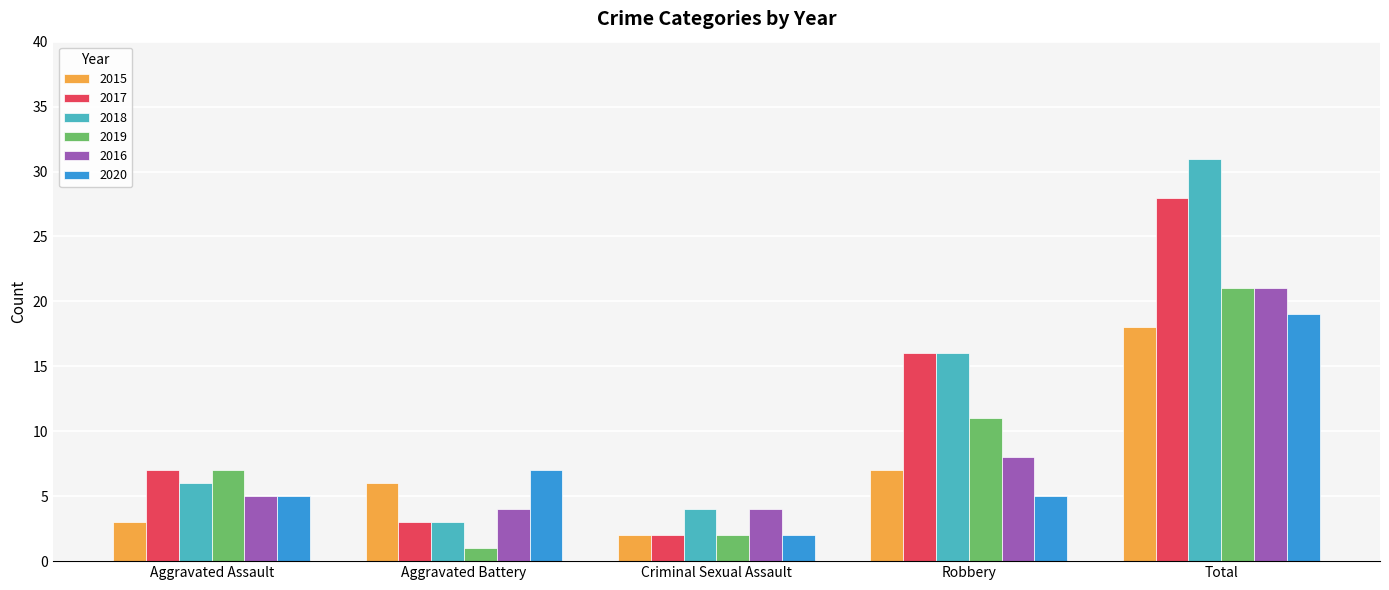

What is the average value of the 2017 series?

11